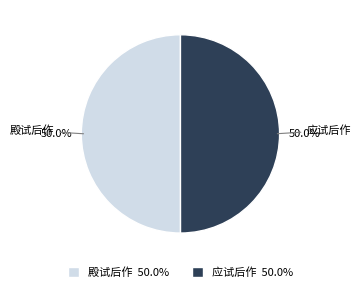

Is the sum of 应试后作 and 殿试后作 greater than half?

Yes